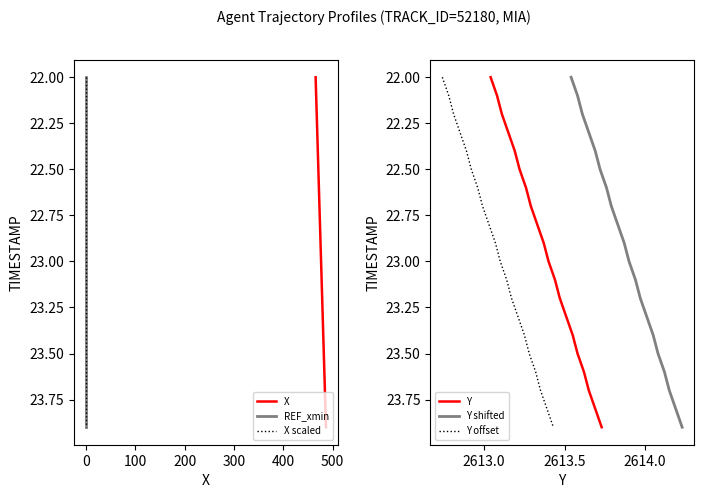

What are all the series names shown in the legend?

X, REF_xmin, X scaled, Y, Y shifted, Y offset